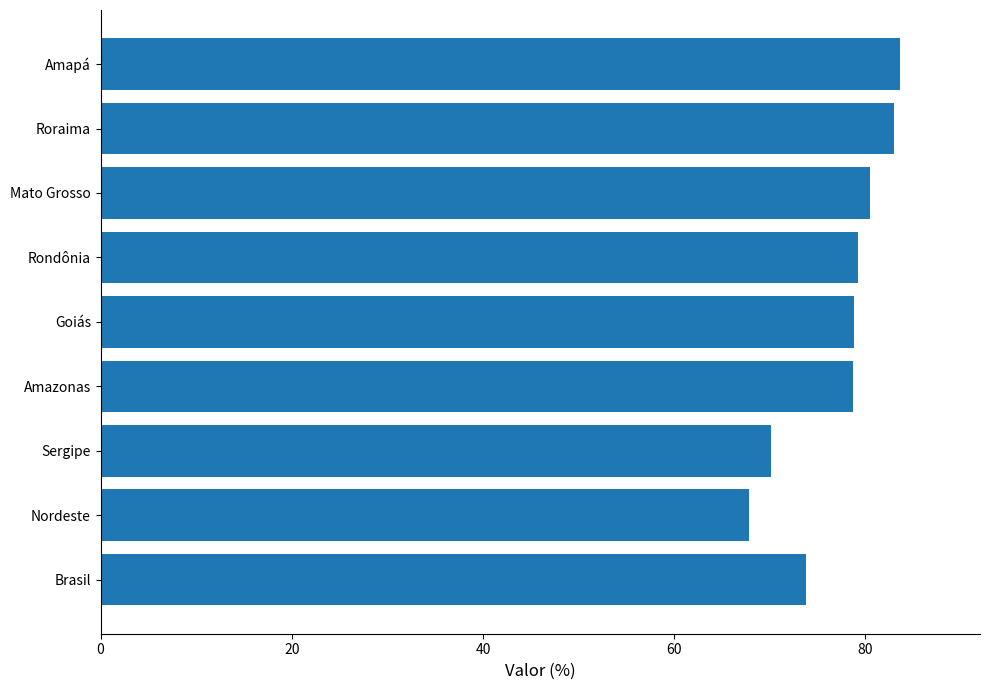

What is the value of the 3rd bar from the top?

80.5